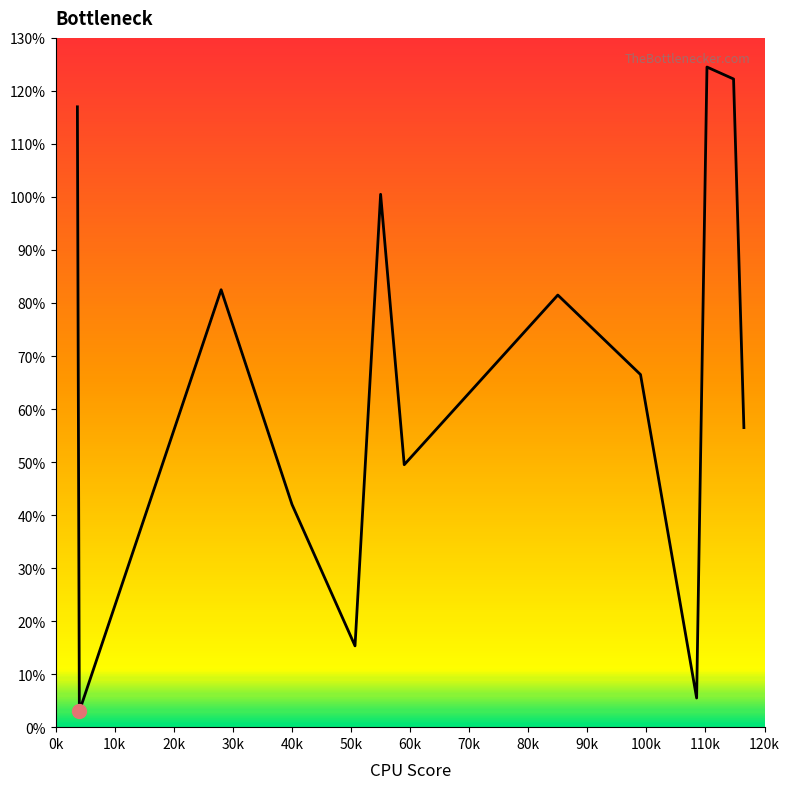

What is the difference between the maximum and minimum values?

121.5